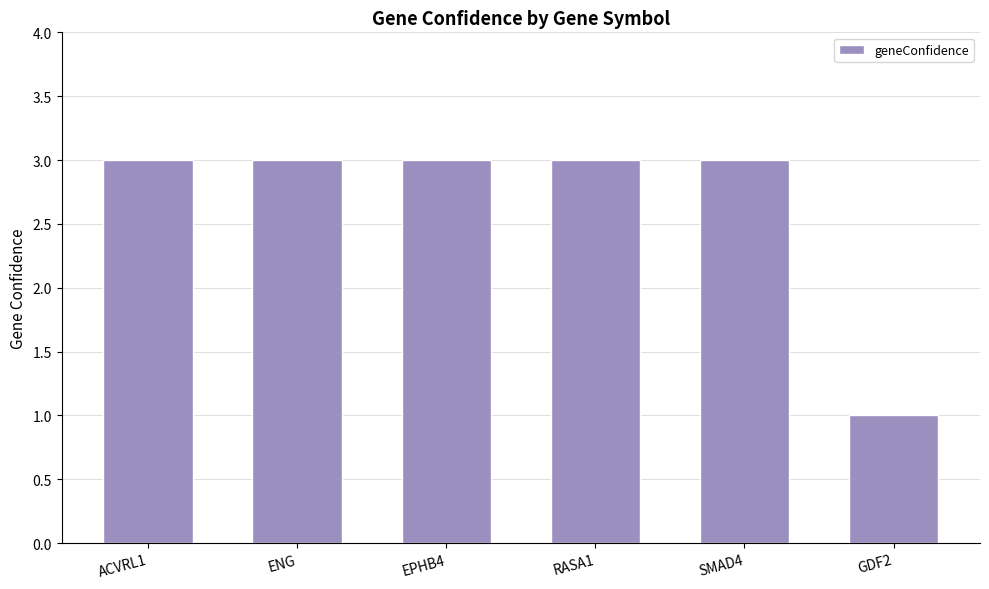

What is the value of the 1st bar from the left?

3